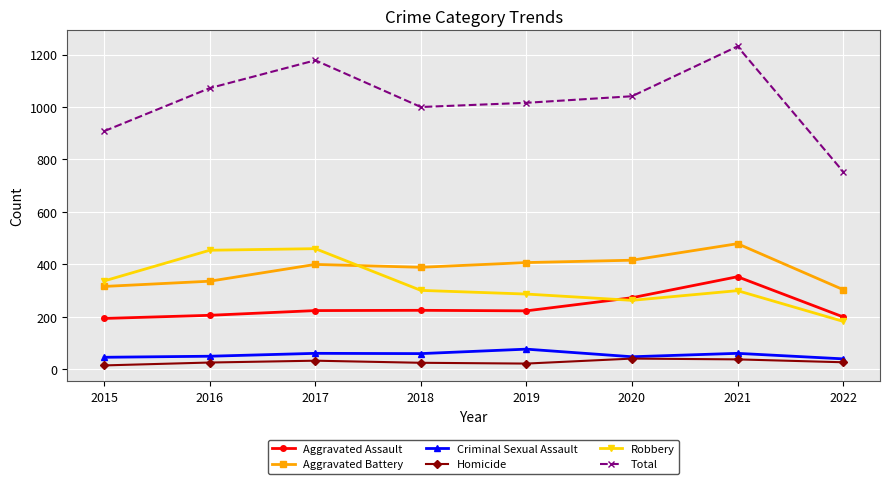

What is the difference between the maximum and minimum values in the Total series?

477